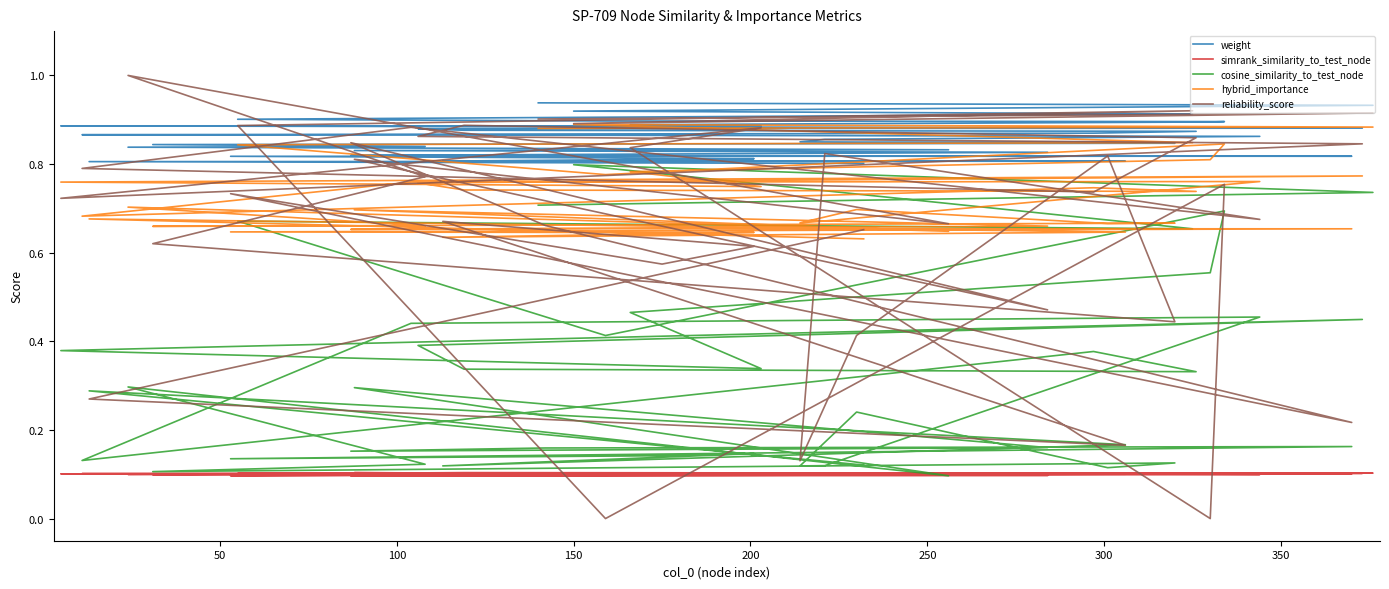

The weight series shows 0.6 at 250. True or false?

False